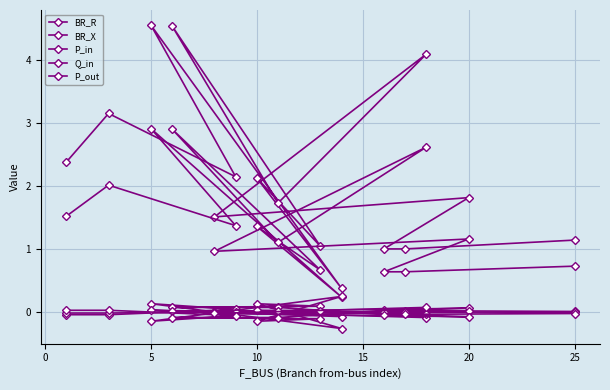

How many data points does each series have?

15